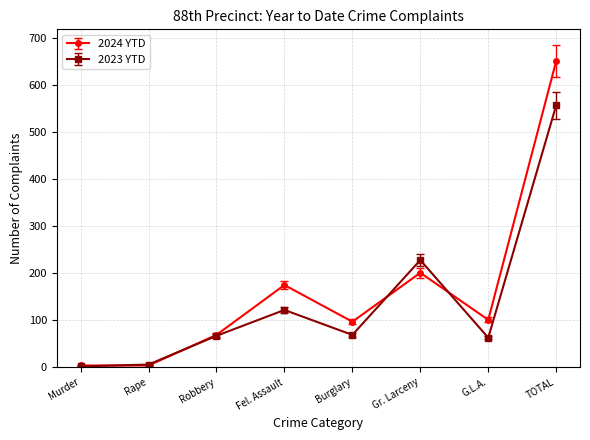

What is the spread (max minus min) of values at Burglary?

28